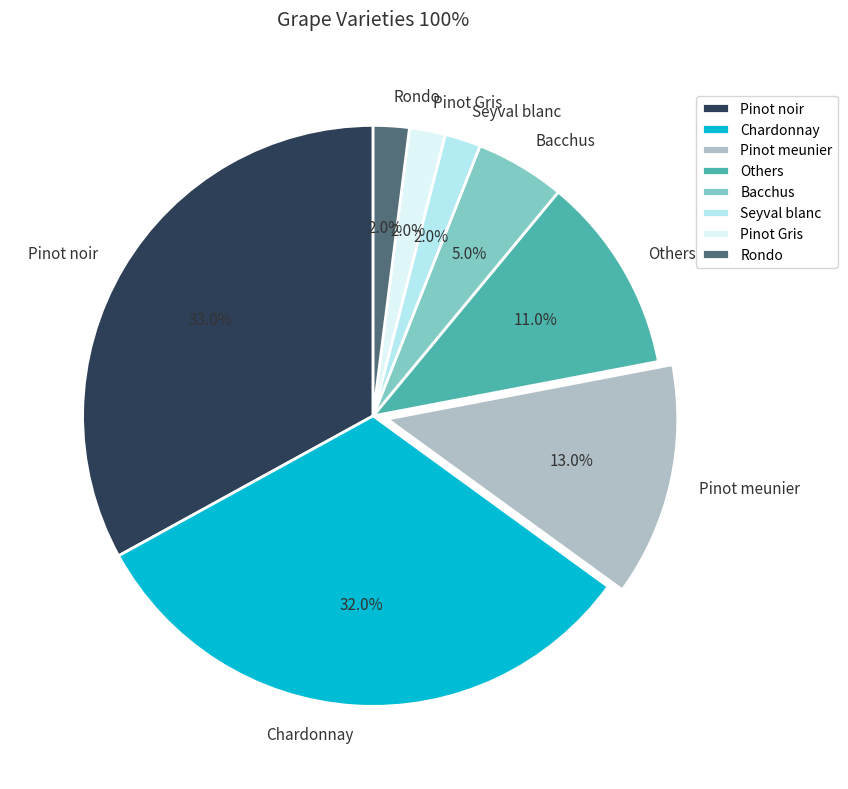

Does Bacchus represent more than half of the total?

No